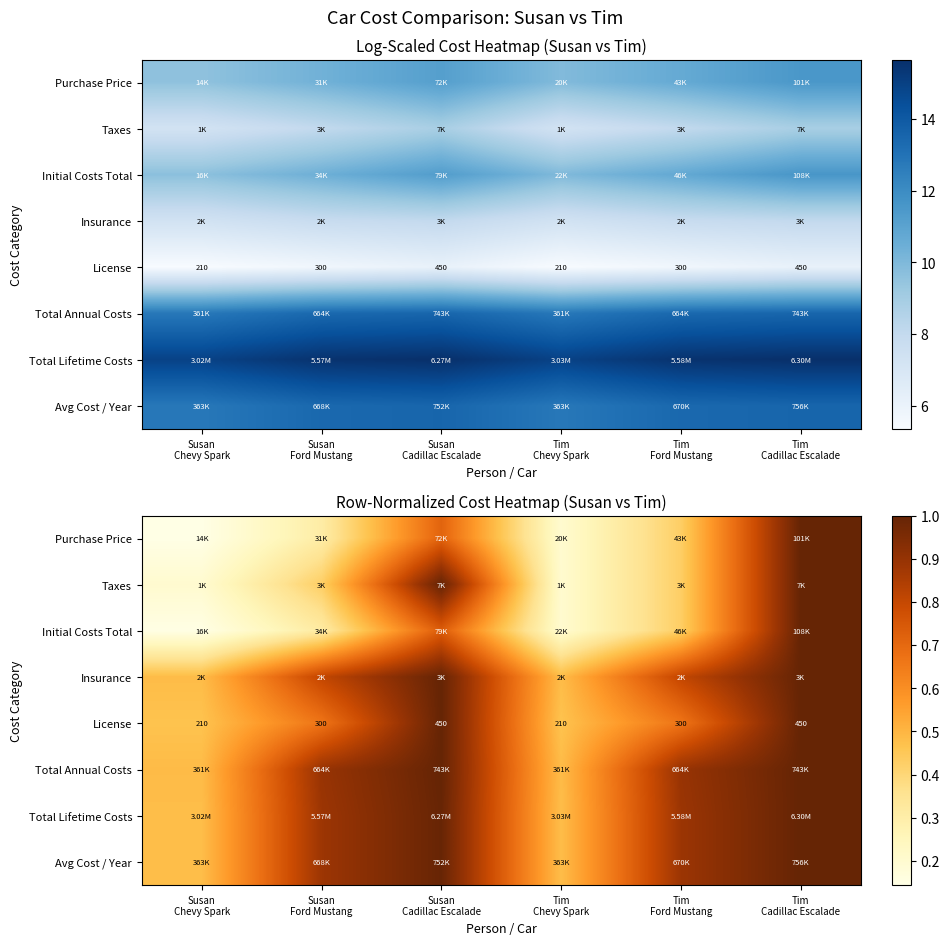

Is it true that Purchase Price equals 0.2 at Susan Ford Mustang?

False